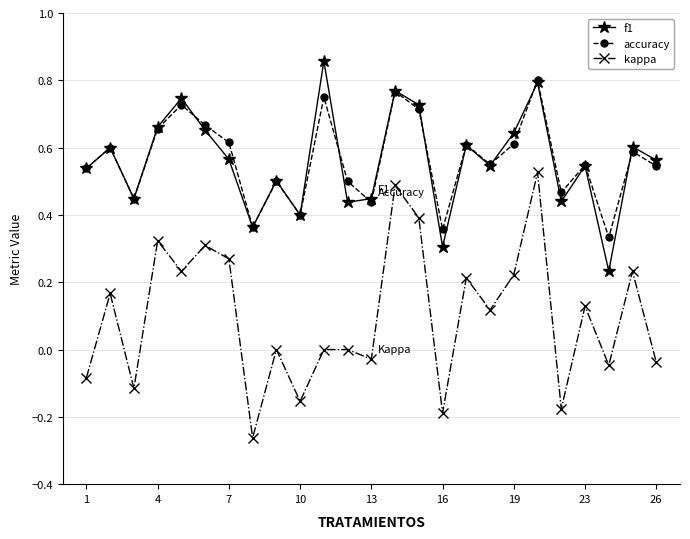

True or false: accuracy and kappa cross at least once.

False